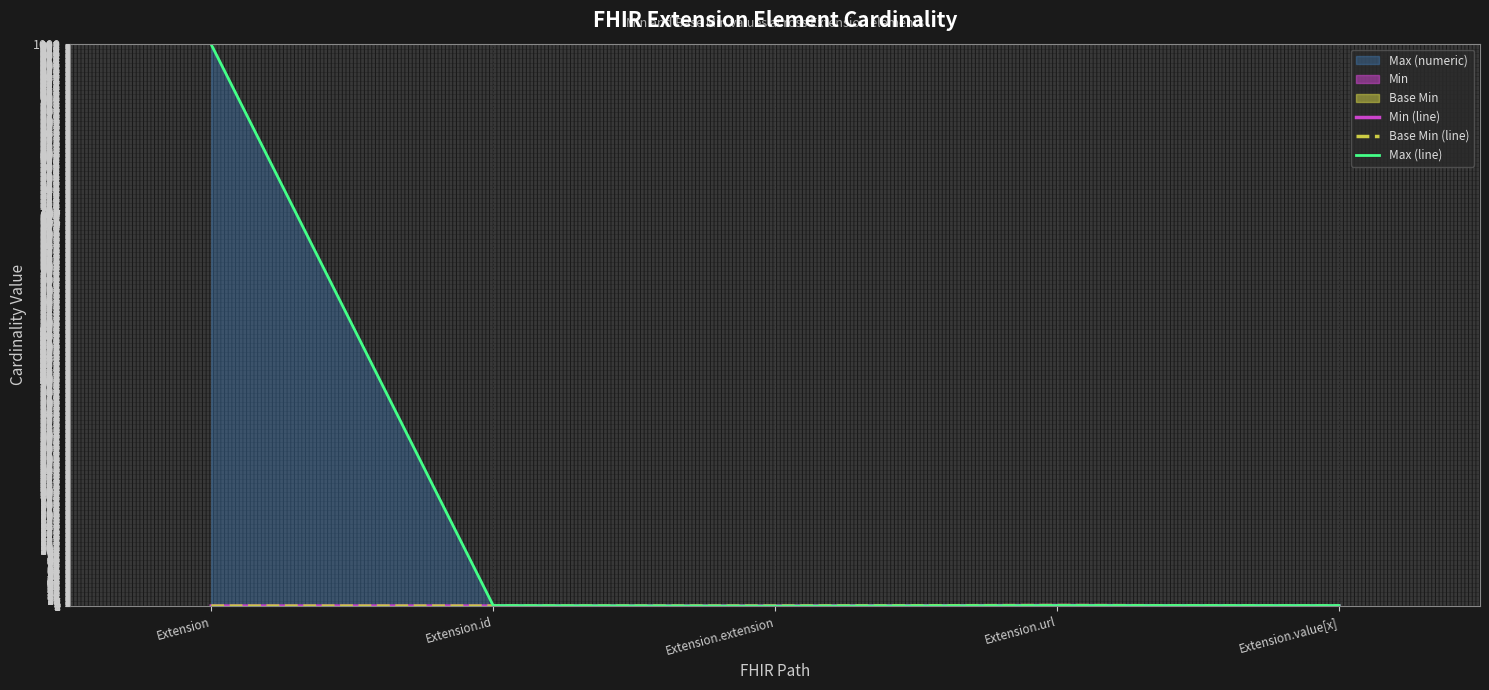

Rank the series at Extension from lowest to highest value.

Min (line), Base Min (line), Max (line)